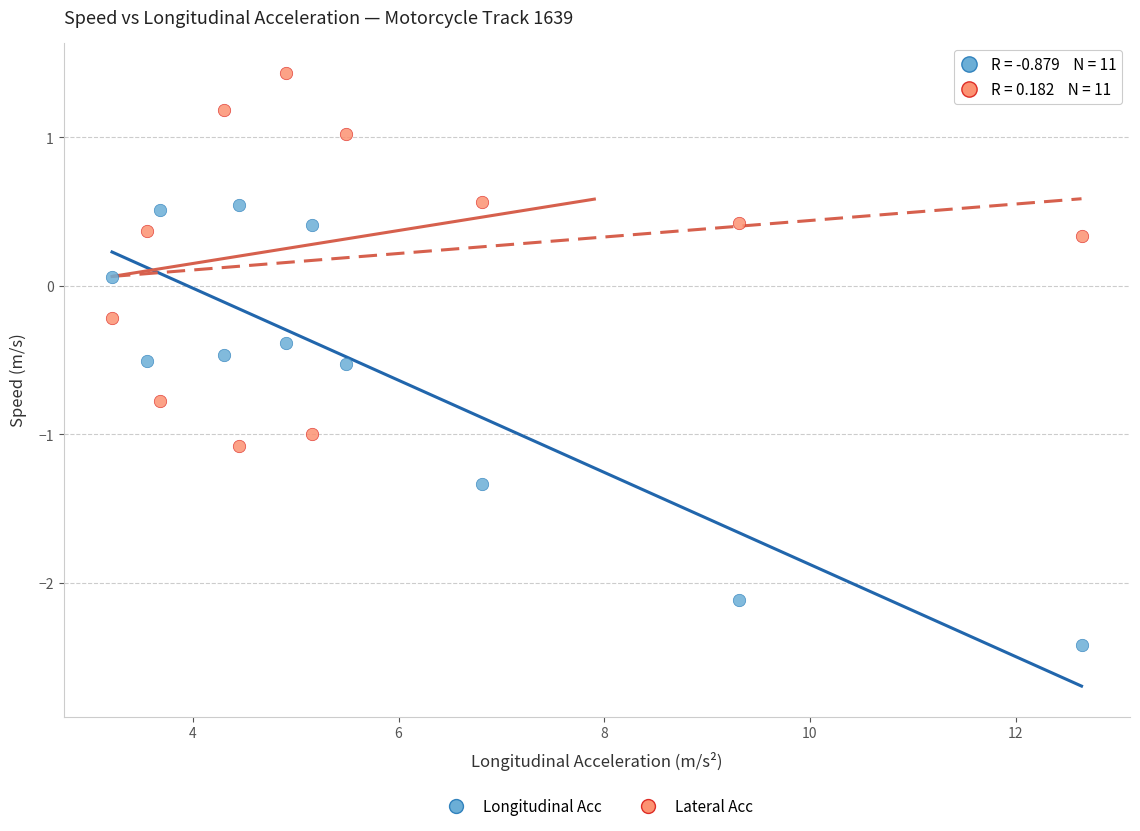

Which series has the largest Y range (max minus min)?

Longitudinal Acc